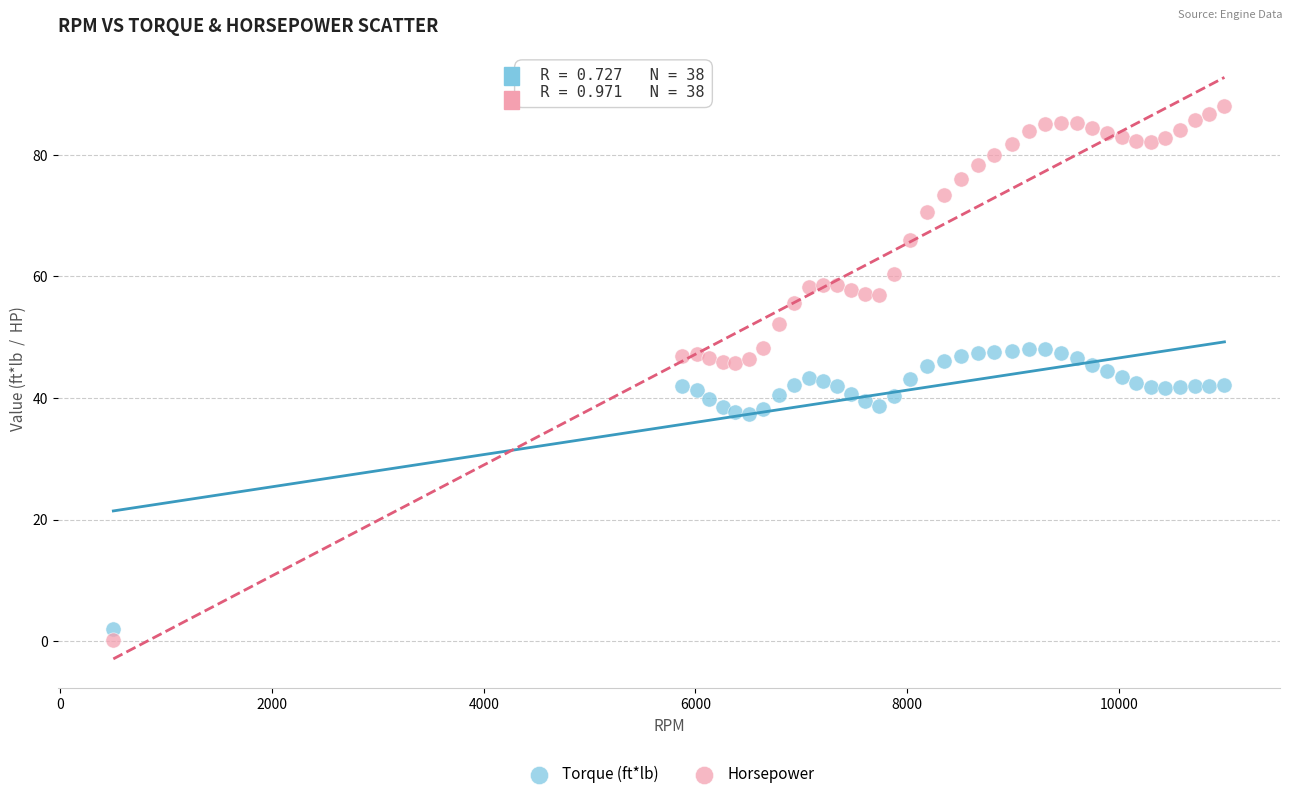

Across all data points, what is the range of Y values (max minus min)?

87.9